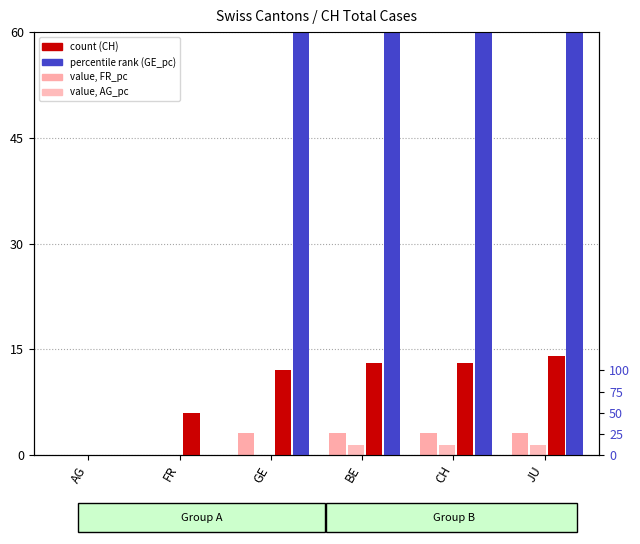

Reading left to right, what are all the values shown in this chart?

value, FR_pc (×1e-6): 0.0	0.0	3.1	3.1	3.1	3.1
value, AG_pc (×1e-6): 0.0	0.0	0.0	1.5	1.5	1.5
count (CH): 0.0	6.0	12.0	13.0	13.0	14.0
percentile rank (GE_pc ×1e-6): 0.0	0.0	2.0	2.0	2.0	2.0